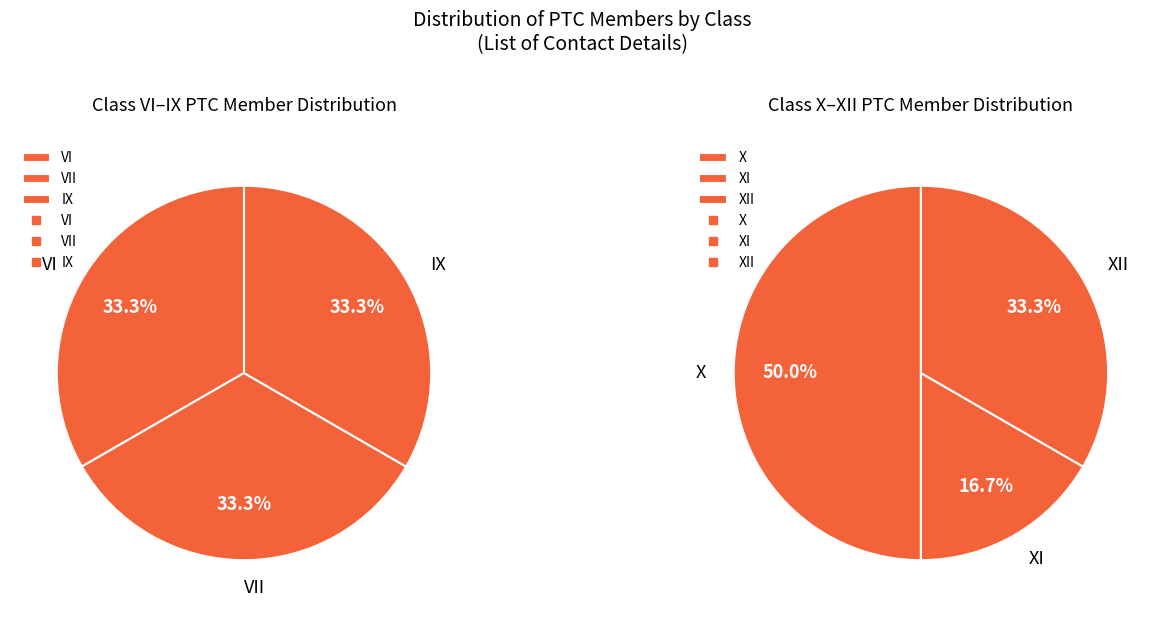

How many slices are in this pie chart?

6